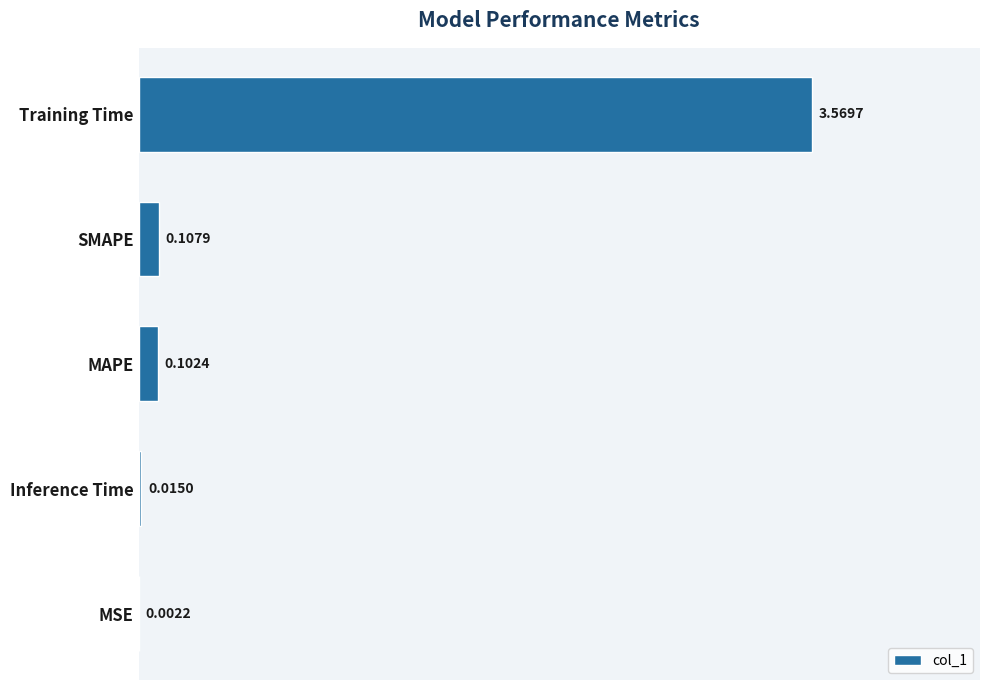

Between Training Time and Inference Time, which is larger?

Training Time